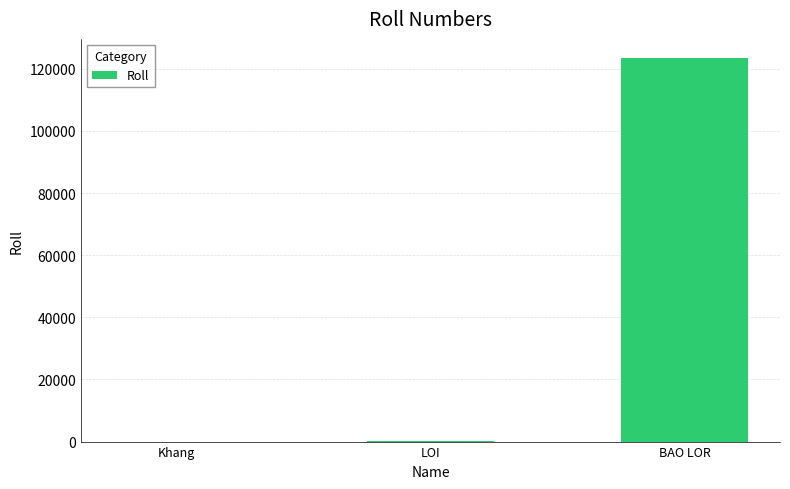

What is the sum of all values?

123590